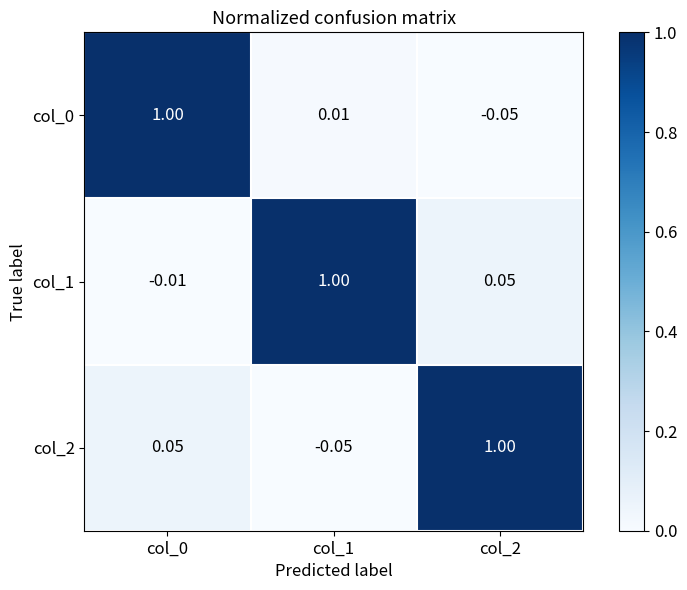

Is the value of col_0 at col_1 greater than the value of col_2 at col_1?

Yes